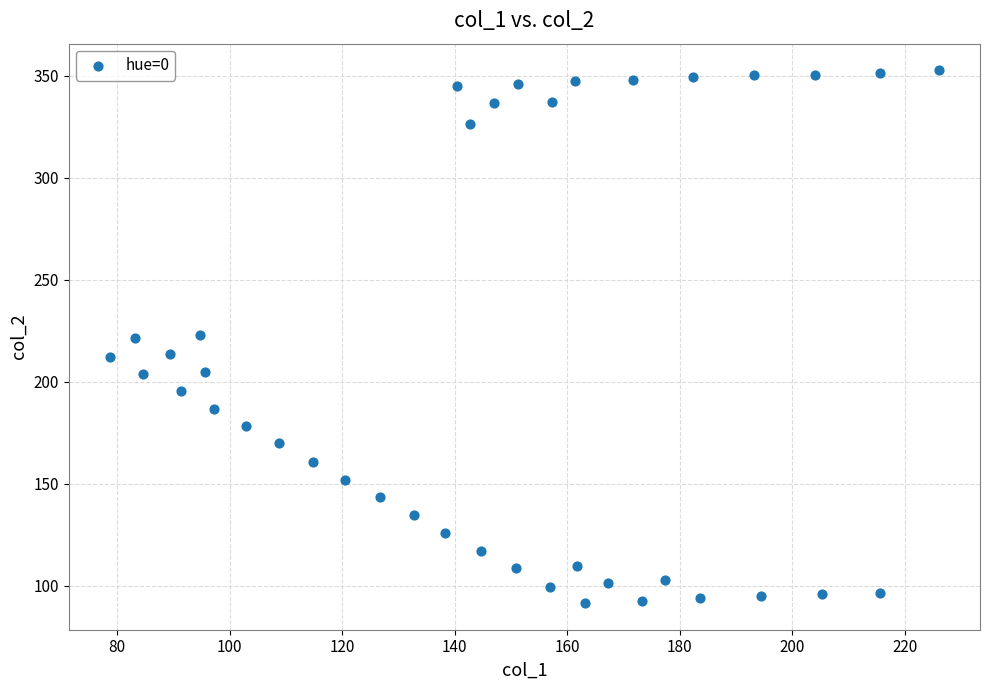

What is the range of Y values (max minus min)?

261.4